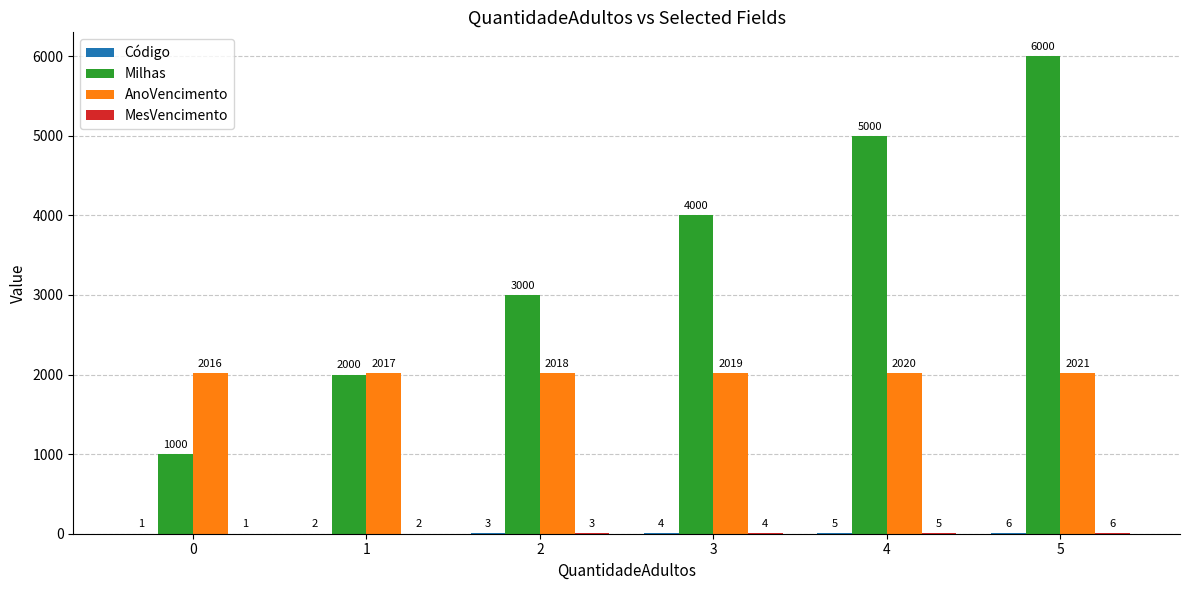

What is the sum of all AnoVencimento values?

12111